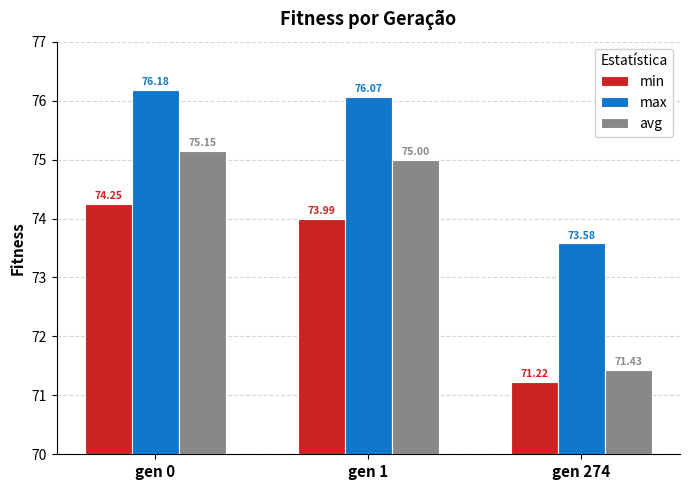

What value does the min series have at gen 0?

74.3